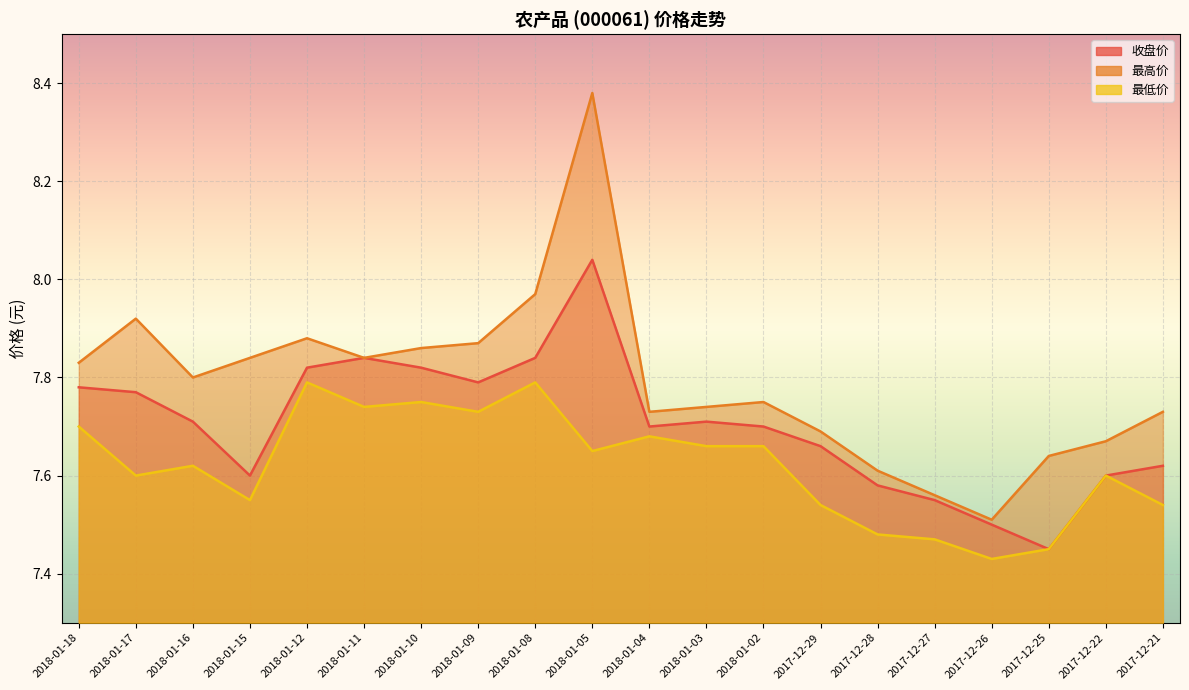

The 收盘价 series shows 7.8 at 2018-01-10. True or false?

True